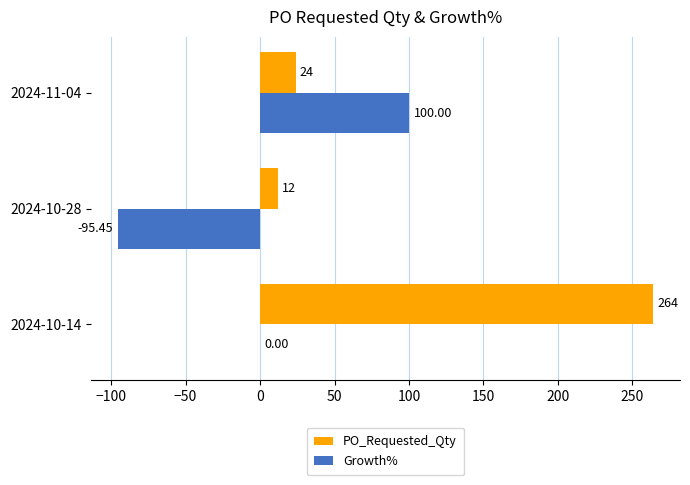

Is the value of Growth% at 2024-10-28 greater than the value of PO_Requested_Qty at 2024-11-04?

No